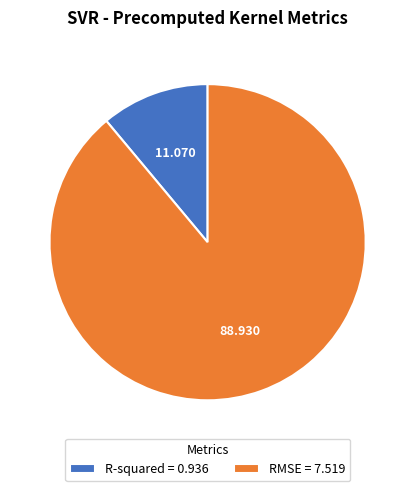

Which category has the biggest portion of the pie?

RMSE